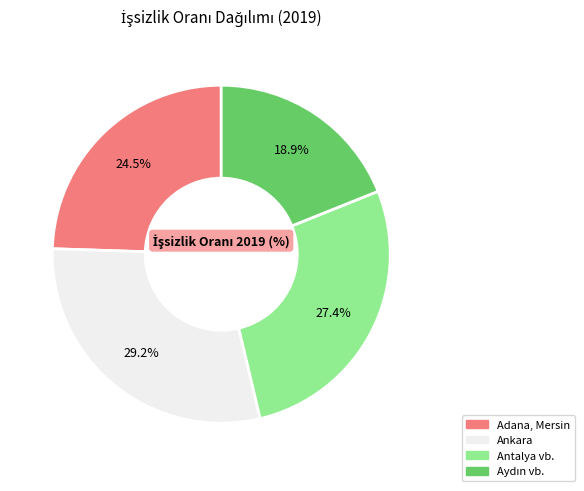

Is there any slice that represents more than half of the pie?

No